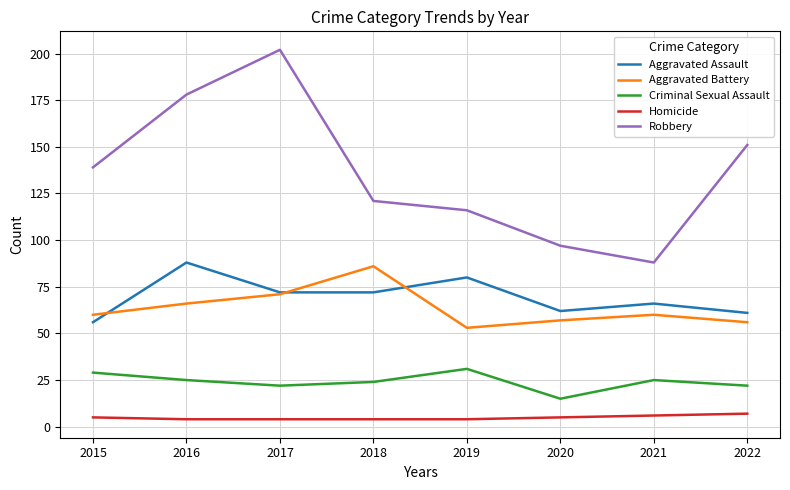

True or false: Robbery has a value of 121 at 2018.

True